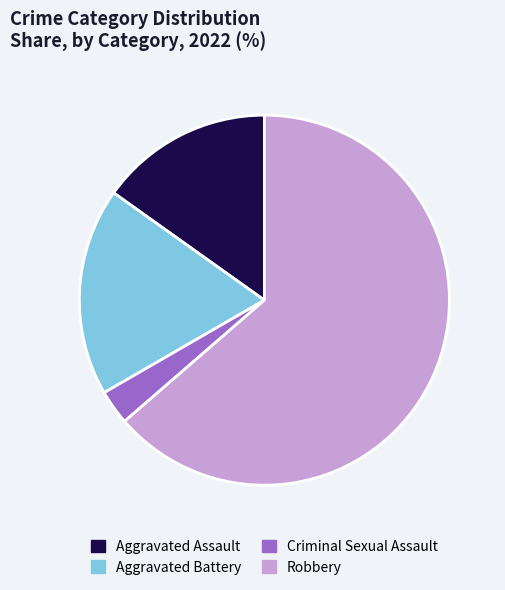

Rank the categories by value from highest to lowest.

Robbery, Aggravated Battery, Aggravated Assault, Criminal Sexual Assault